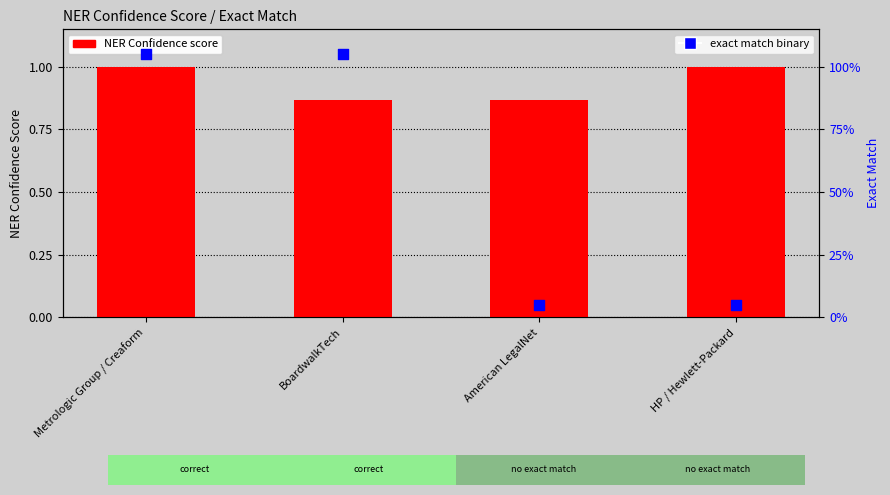

At which category is the sum across all series the highest?

Metrologic Group / Creaform